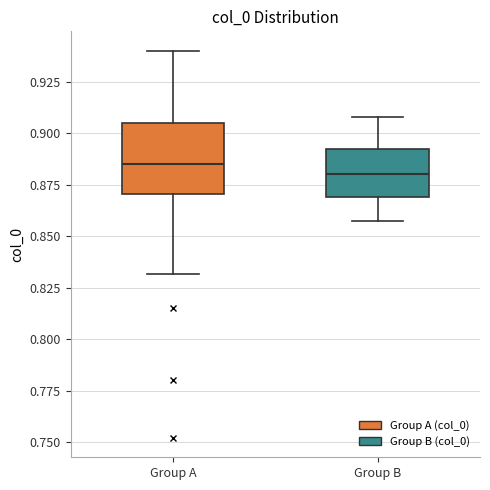

Reading left to right, read every box against the y-axis: the position of its median line, the range the box covers, and the ends of its whiskers. The values are not printed on the chart, so give them approximately, as read against the axis.

Group A: median 0.885, box 0.870 to 0.905, whiskers 0.830 to 0.940
Group B: median 0.880, box 0.870 to 0.890, whiskers 0.855 to 0.910